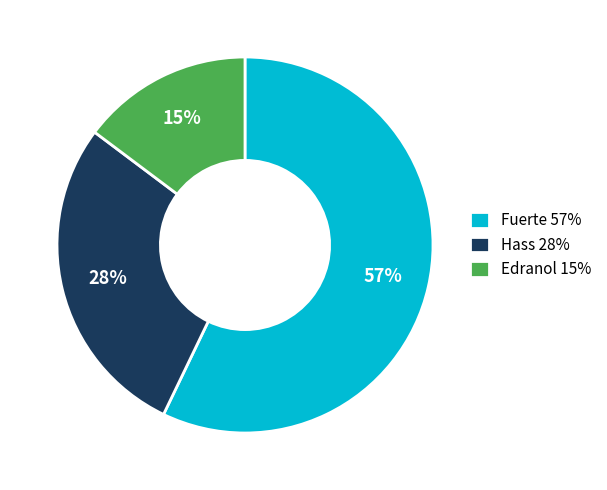

True or false: Edranol 15% accounts for 15% of the total.

True